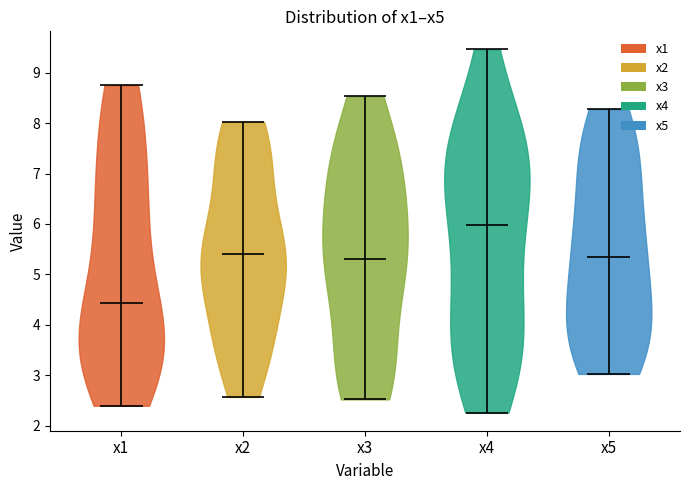

What is the highest point the violin for x4 reaches on the y-axis? The values are not printed on the chart, so give them approximately, as read against the axis.

9.5